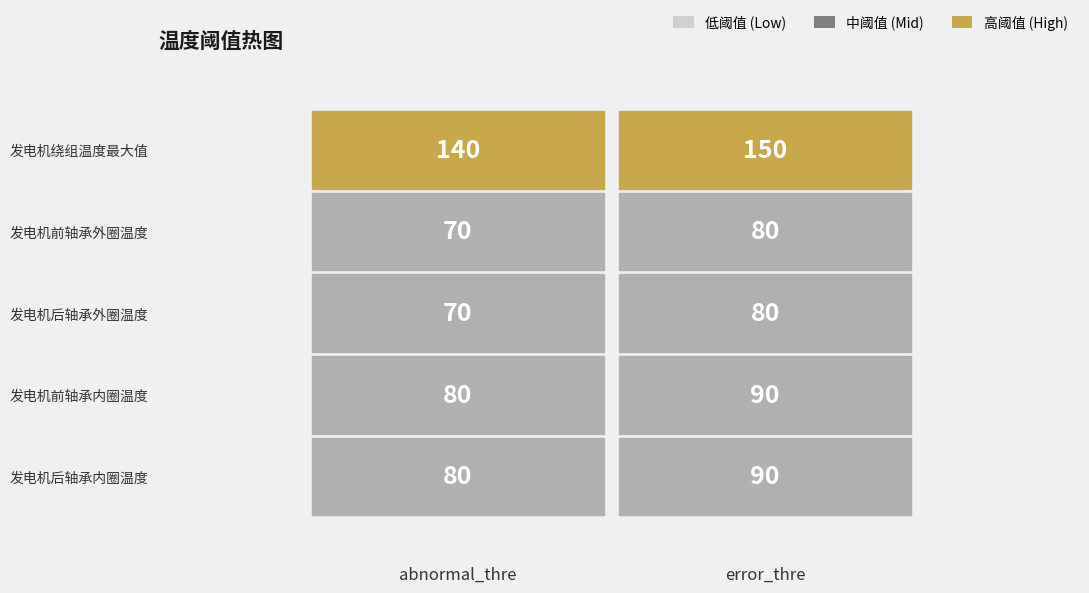

What is the spread (max minus min) of values at 1?

70